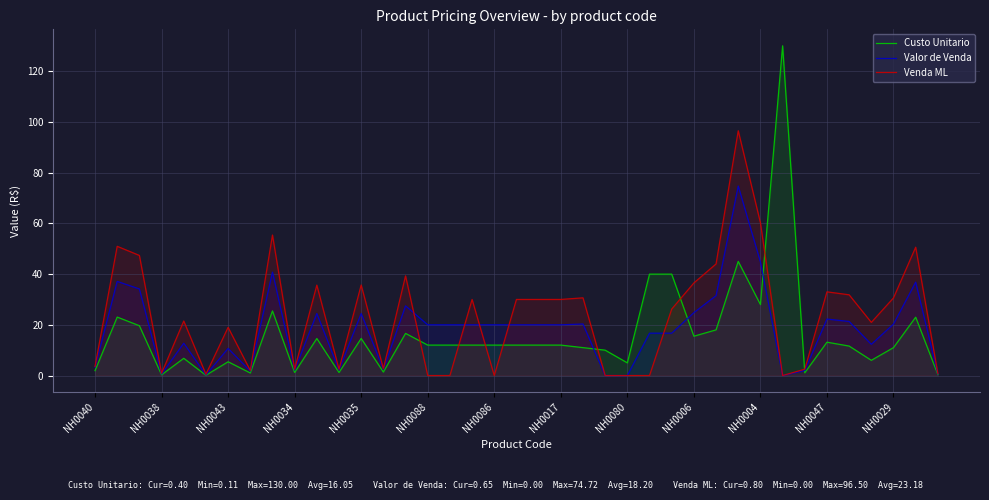

Rank the series by their maximum value, from lowest to highest.

Valor de Venda, Venda ML, Custo Unitario